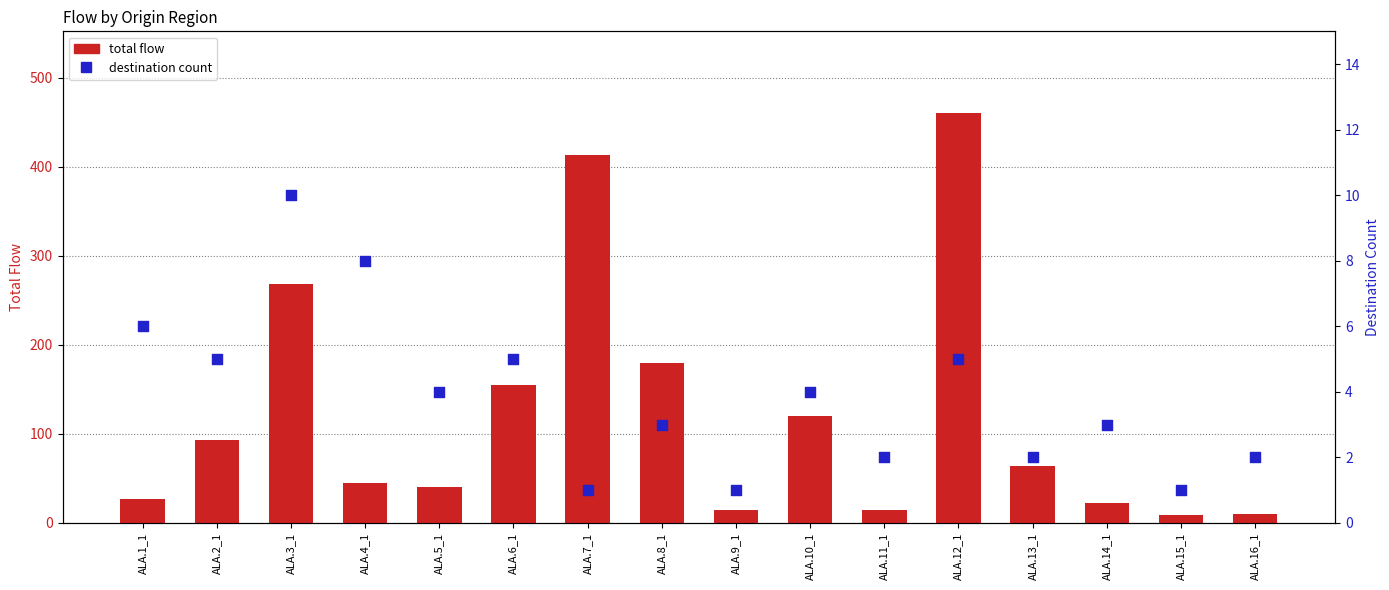

Which series has the largest total across all categories?

total flow